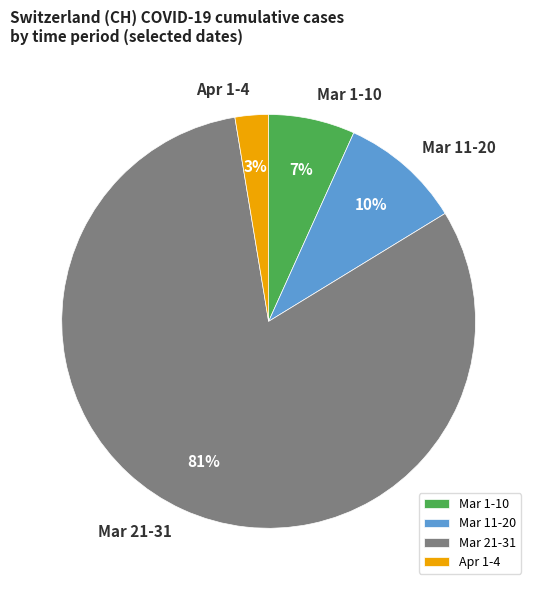

Approximately how many times larger is the value at Mar 11-20 compared to Mar 1-10?

1.4